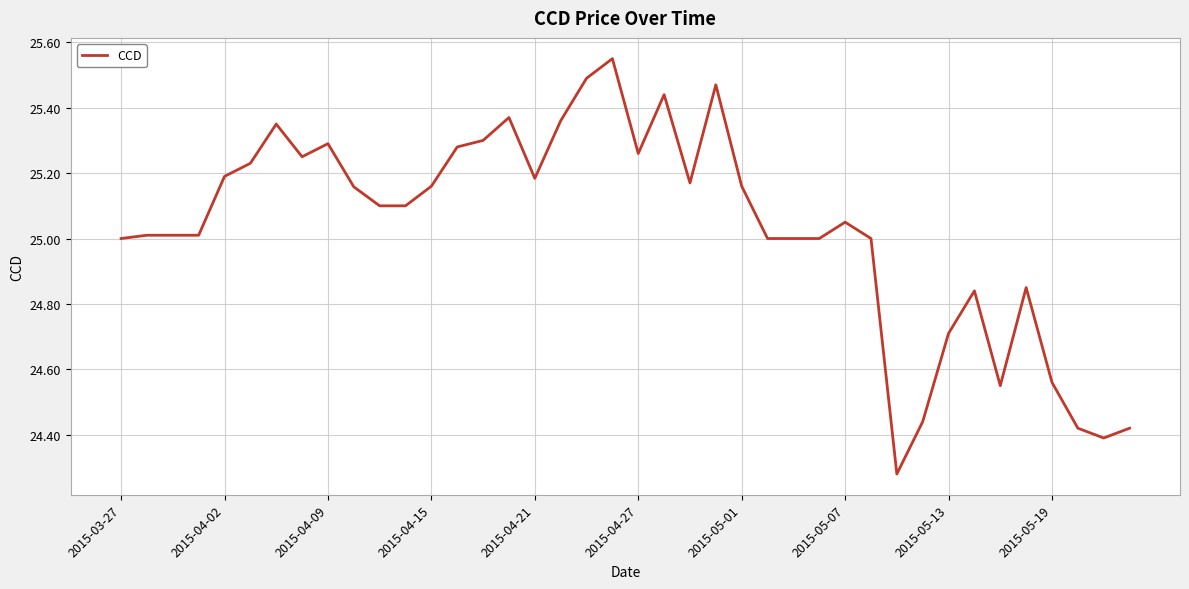

Is this an area chart (filled region under the line)?

No